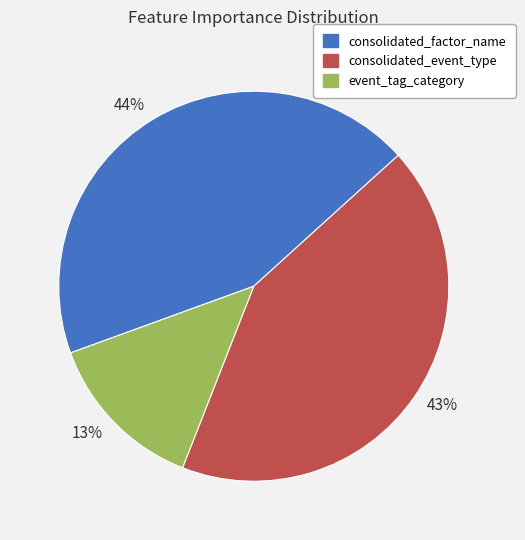

Count the number of slices in the pie.

3